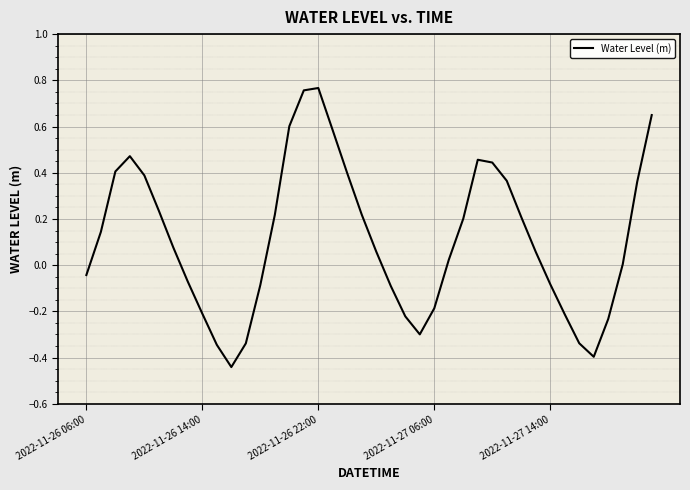

What is the difference between the maximum and minimum values?

1.2